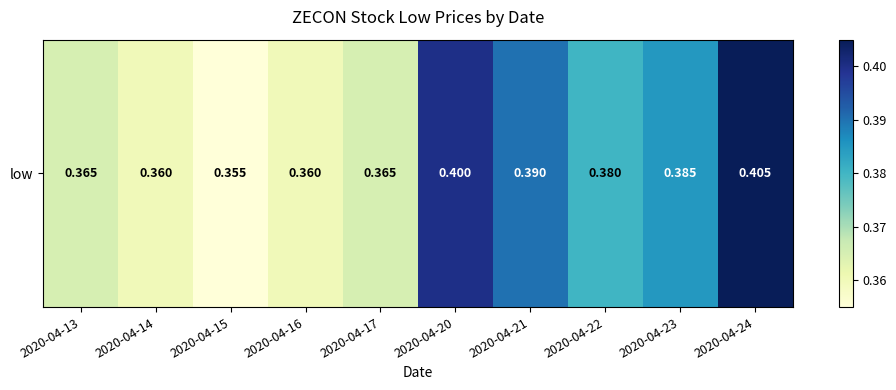

True or false: the data shows 0.1 at 2020-04-15.

False